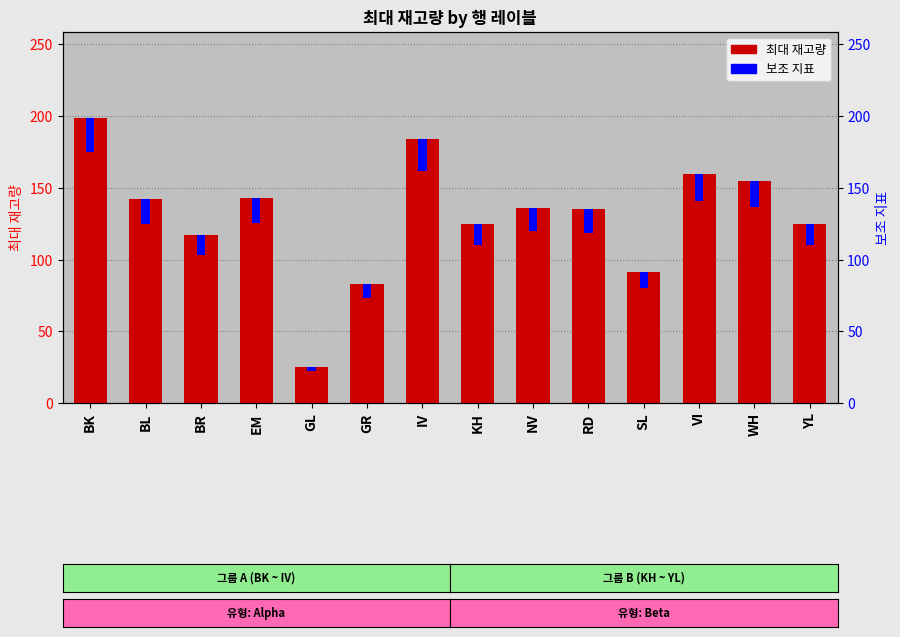

List the series in order of their overall mean, lowest first.

보조 지표, 최대 재고량